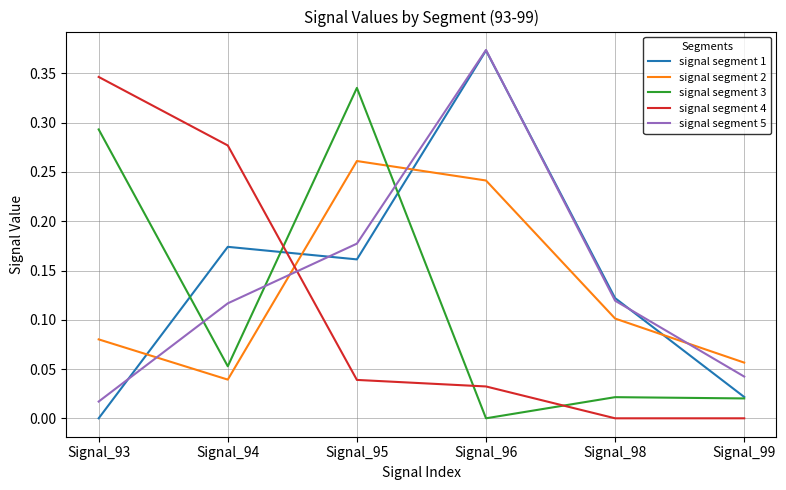

True or false: signal segment 5 has a value of 0.1 at Signal_94.

True